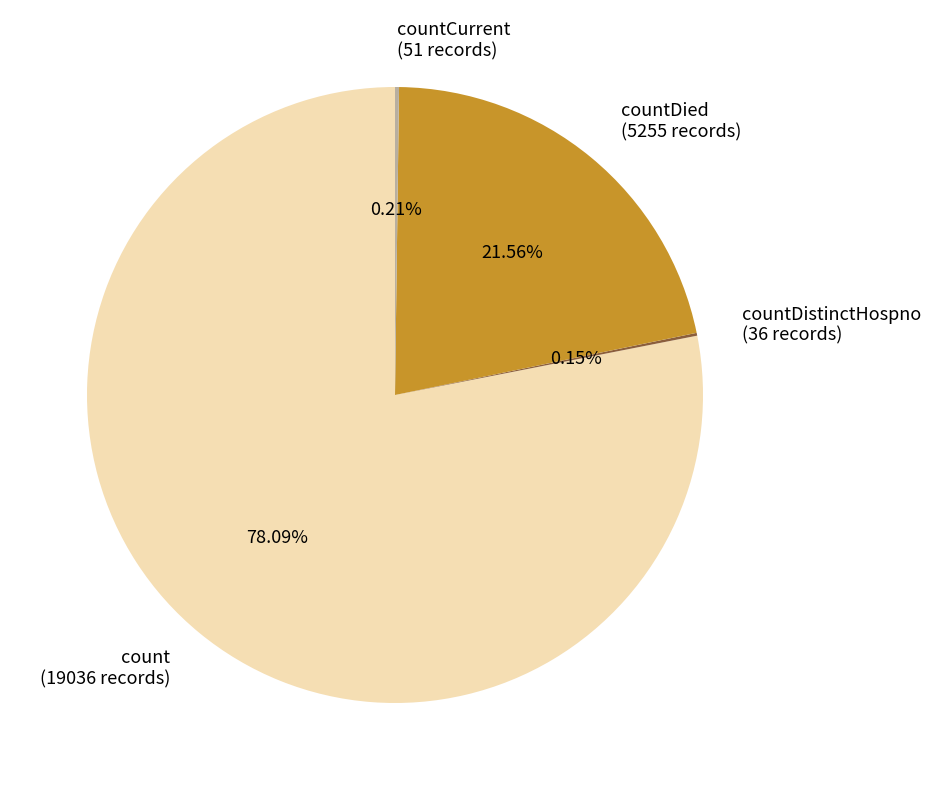

How much of the chart is everything except countDied?

78.4%